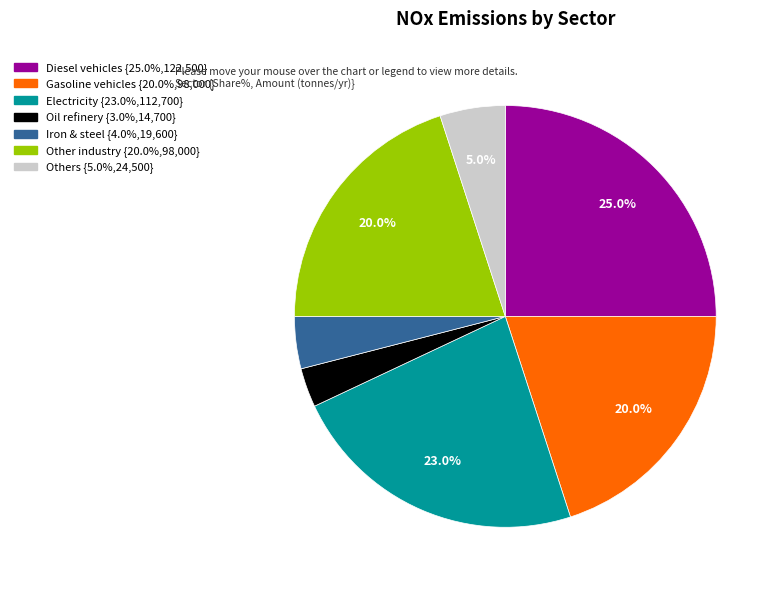

What percentage do Gasoline vehicles and Others together represent?

25.0%